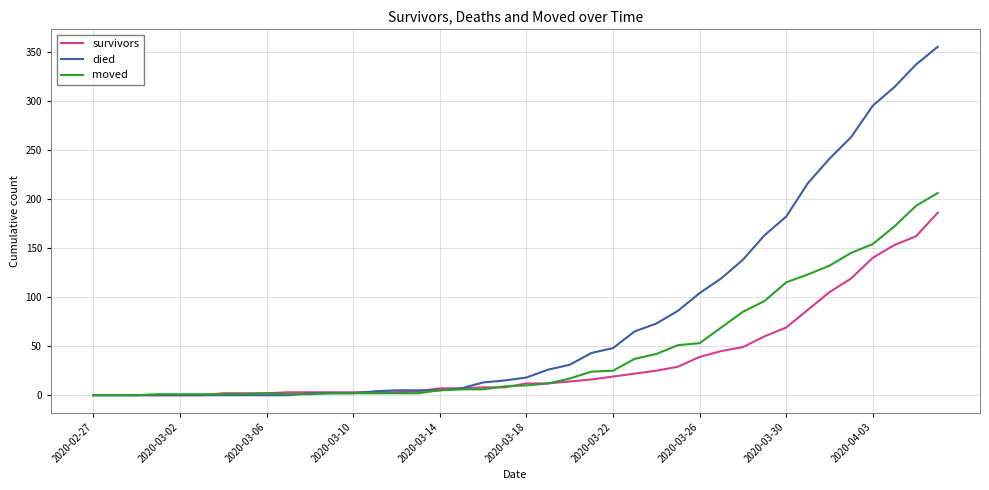

Which series has the largest total across all categories?

died